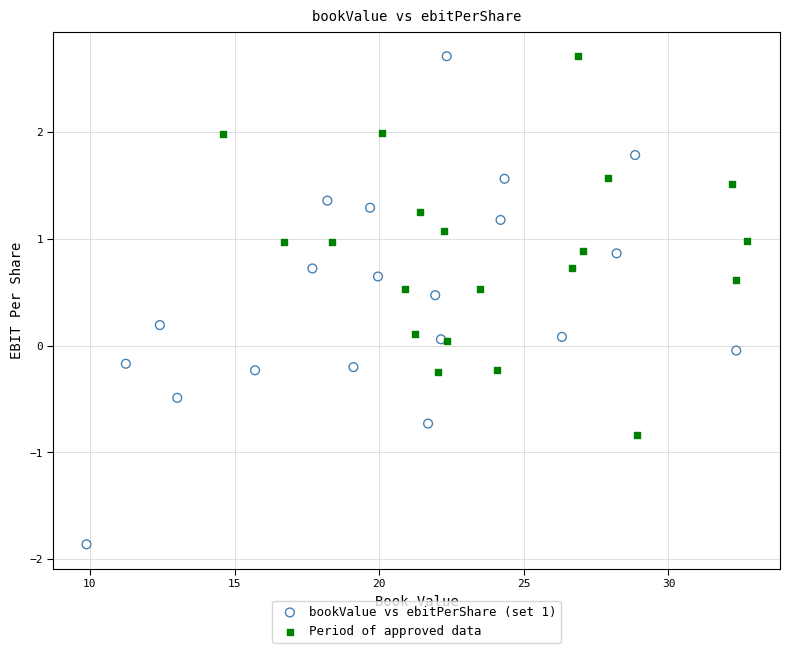

Which series has the largest Y range (max minus min)?

bookValue vs ebitPerShare (set 1)